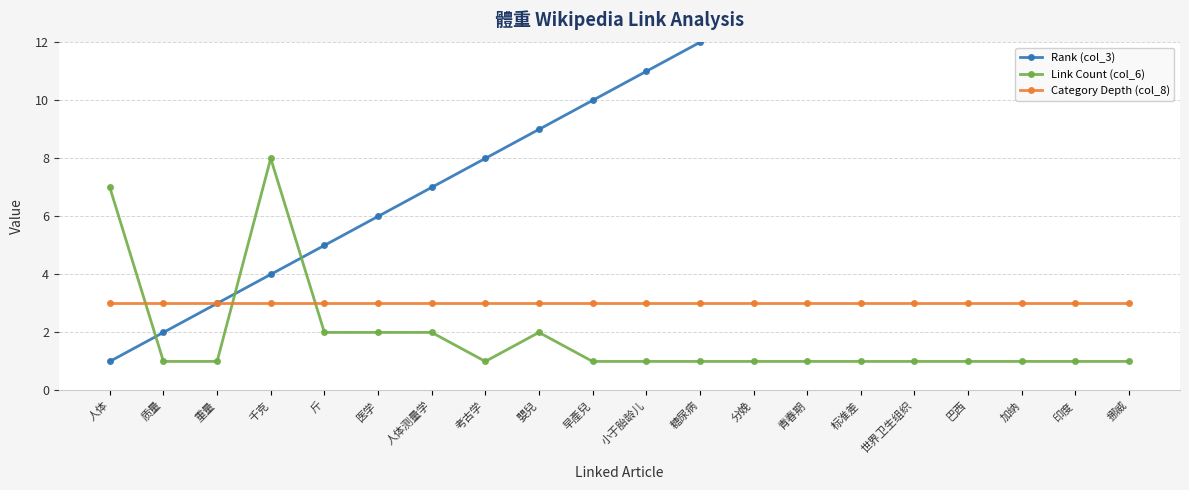

How many categories are shown in the chart?

20